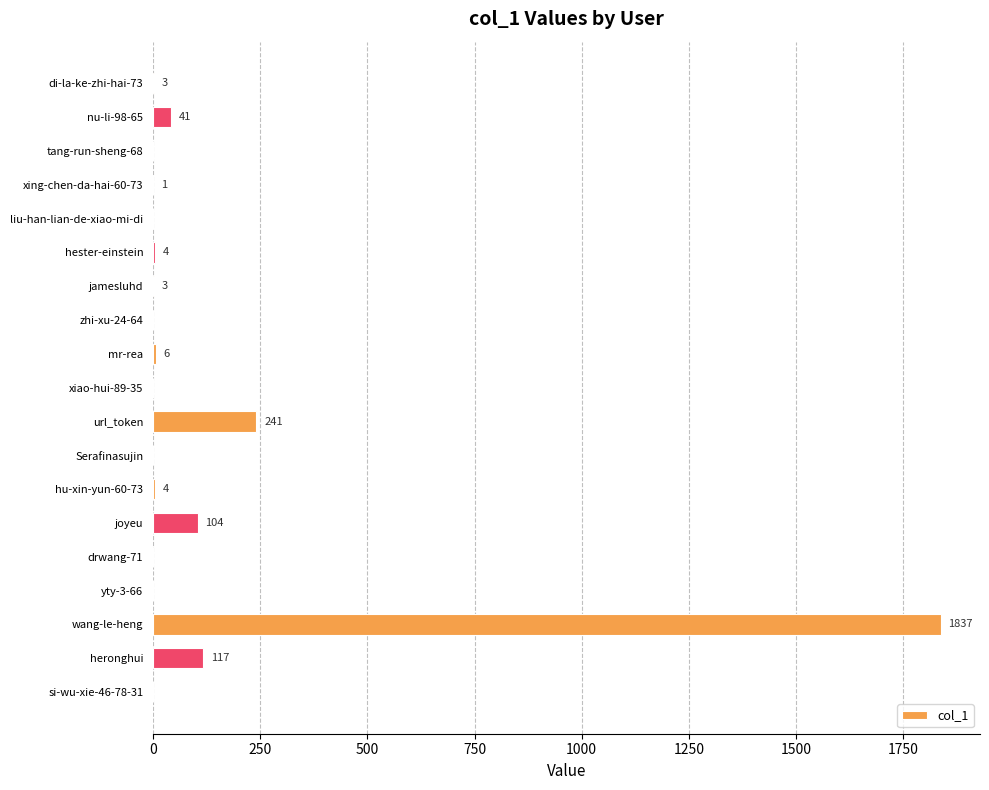

Are the bars horizontal?

Yes